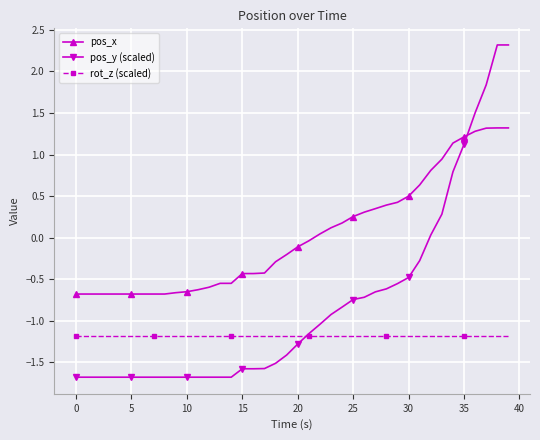

How many times do pos_y (scaled) and rot_z (scaled) cross each other?

1